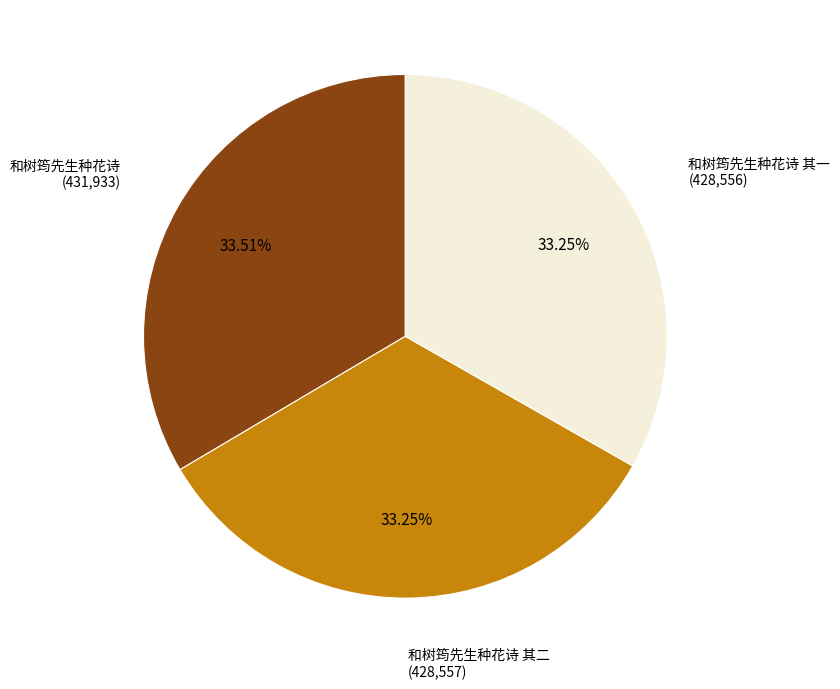

How many slices are in this pie chart?

3